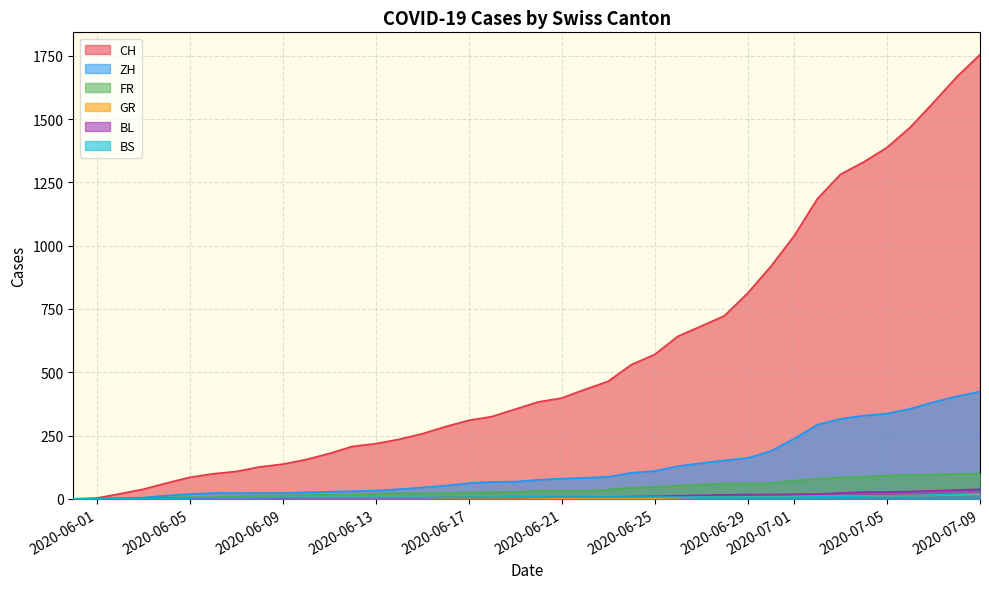

What is the label of the 11th point from the right?

2020-06-29